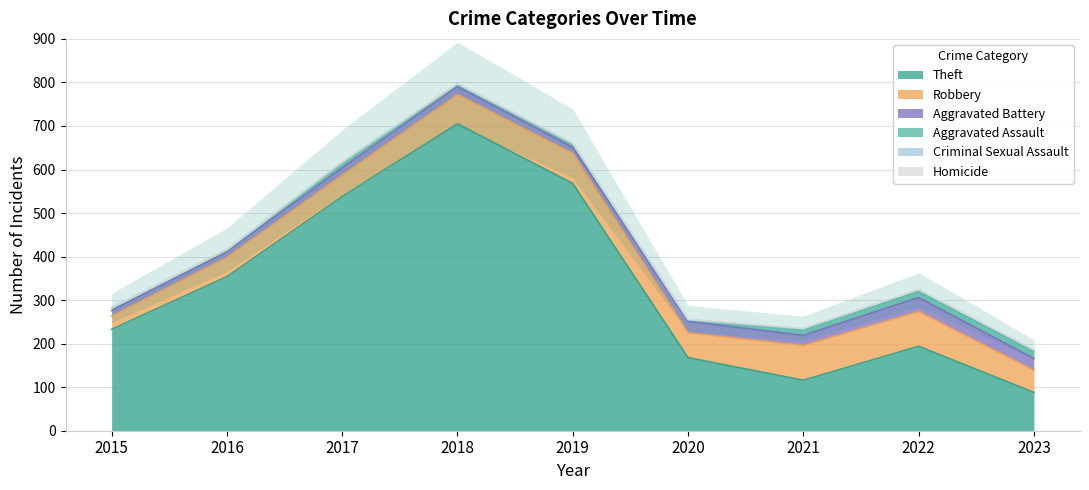

Where is the first local maximum for Aggravated Assault?

2017